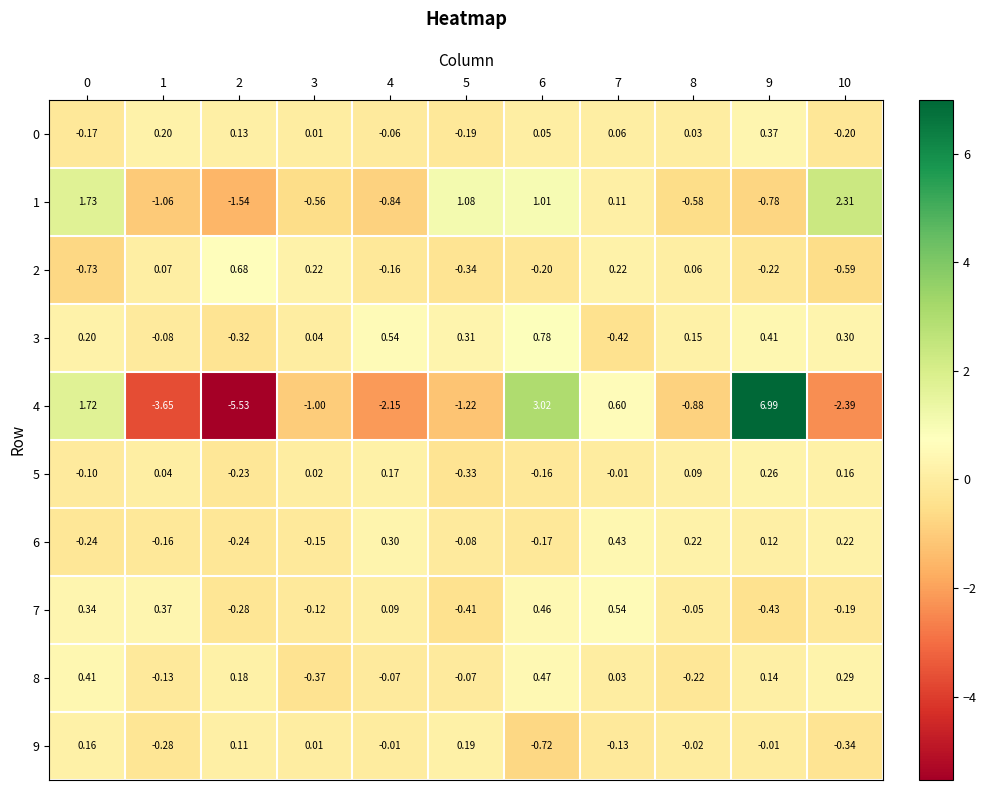

Is the value of 3 at 7 greater than the value of 7 at 4?

No